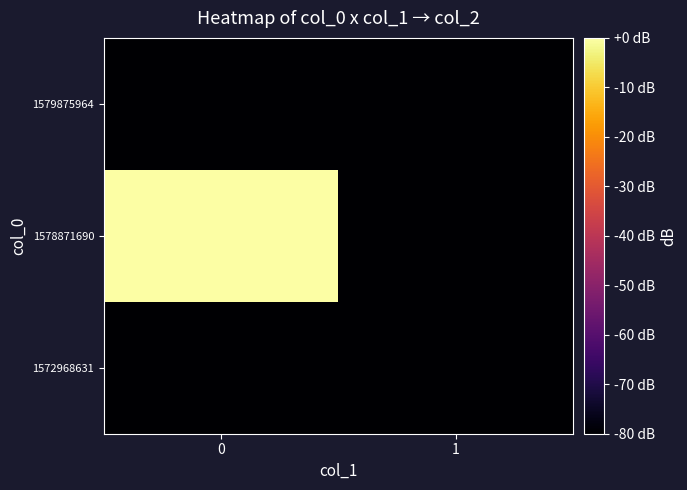

Rank the series at 1 from highest to lowest value.

1572968631, 1578871690, 1579875964